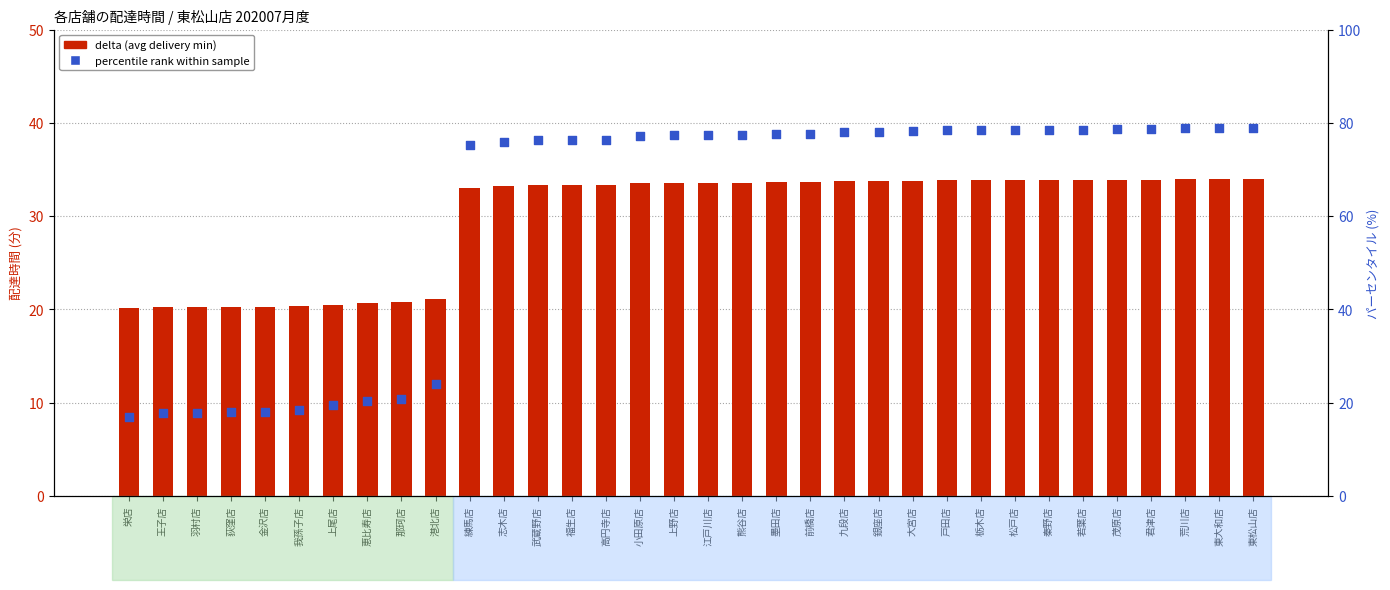

Which series reaches the maximum Y coordinate?

percentile rank within sample